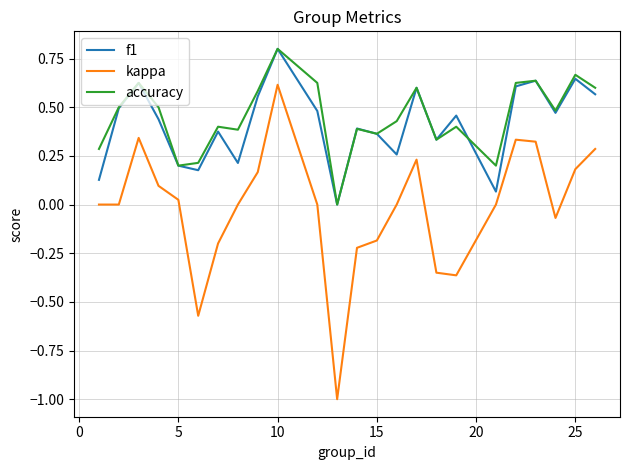

Which series has the largest range (max minus min)?

kappa